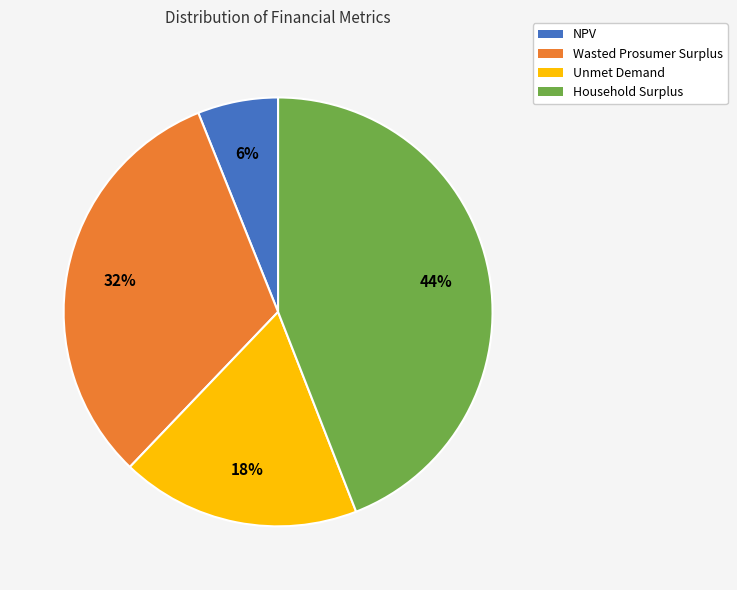

Which slice is the smallest?

NPV